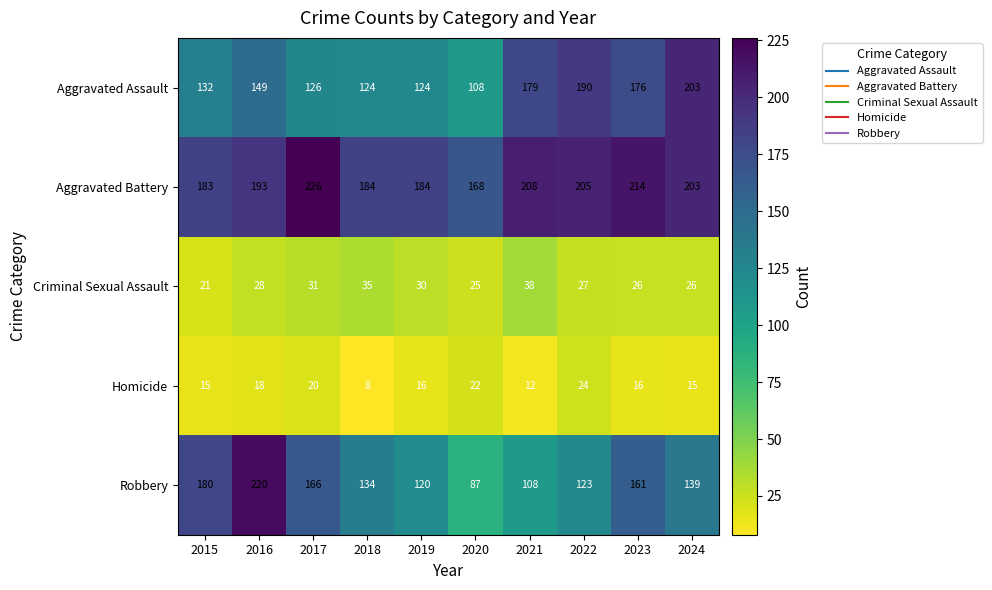

What is the difference between the maximum and minimum values in the Homicide series?

16